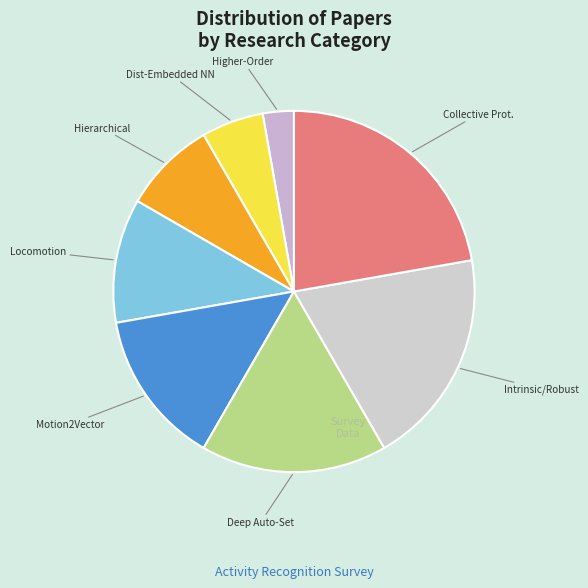

Is it true that Hierarchical is 8% of the pie?

True